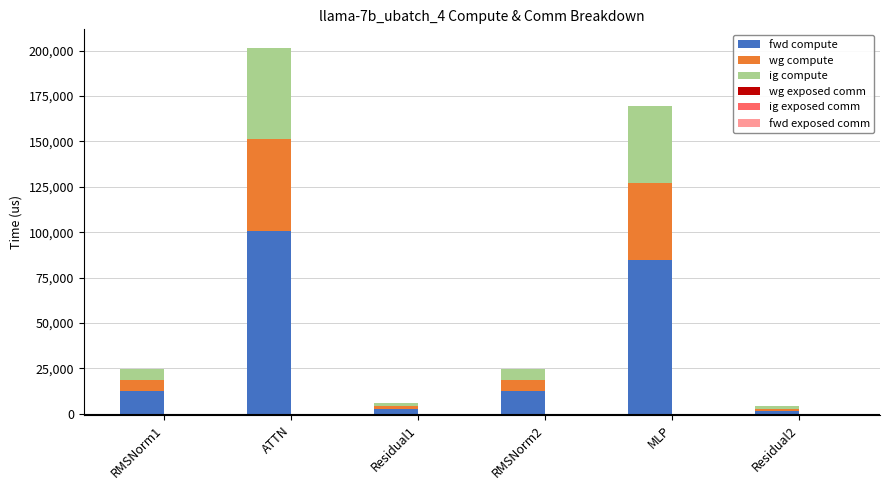

How many values in the ig compute series exceed 6169?

4